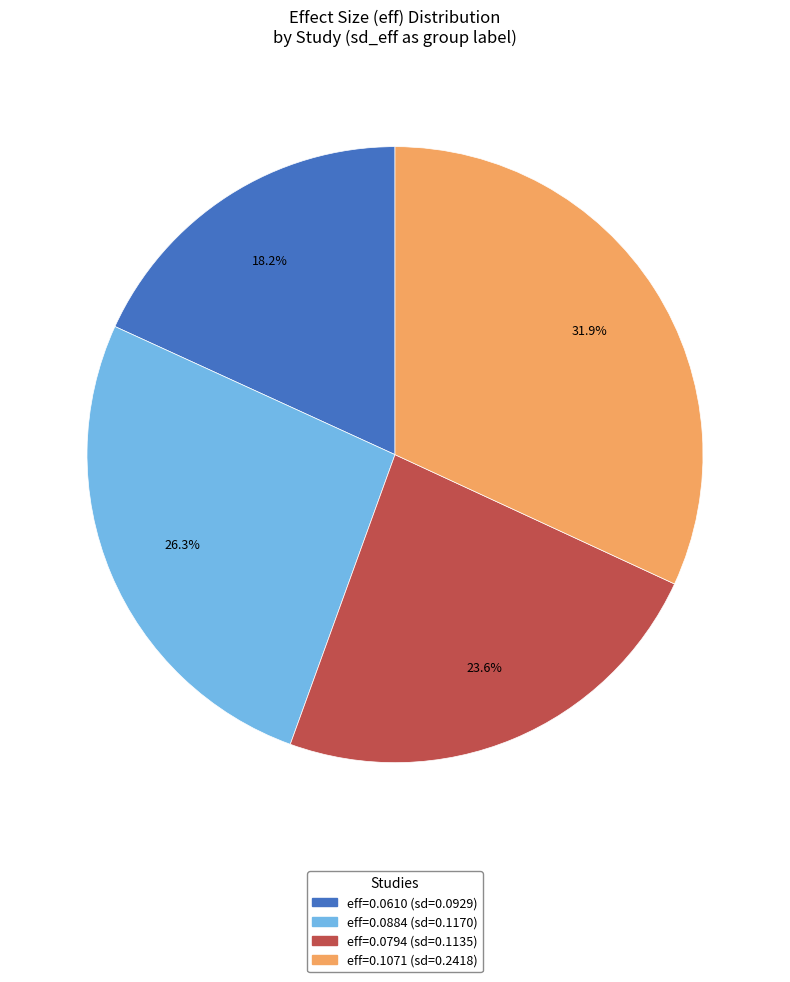

Is there any slice that represents more than half of the pie?

No